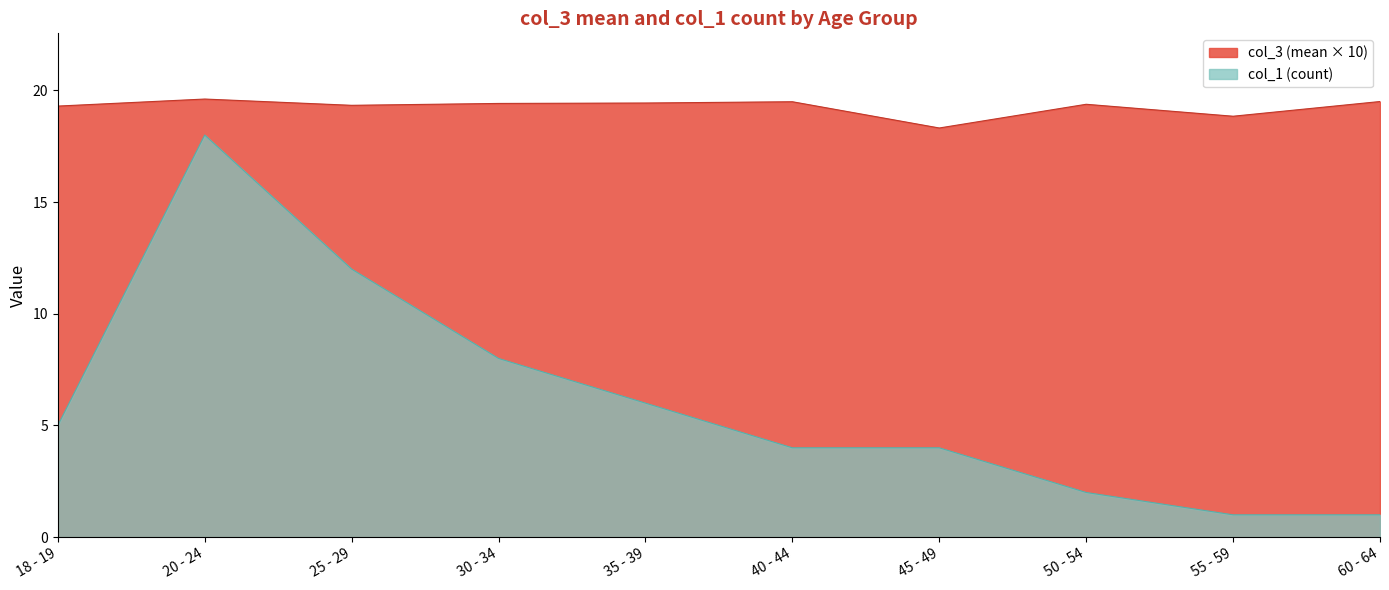

The col_1_count series shows 0.3 at 55 - 59. True or false?

False